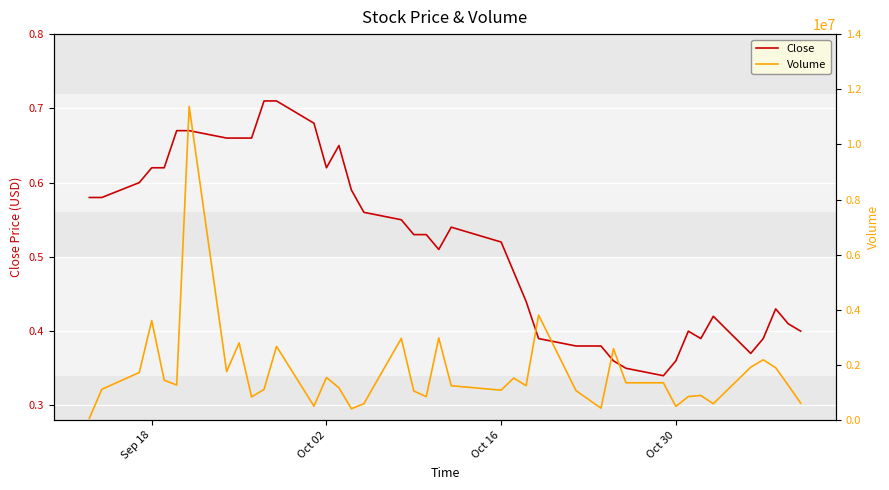

The value of Close at Sep 18 is 1.0. True or false?

False